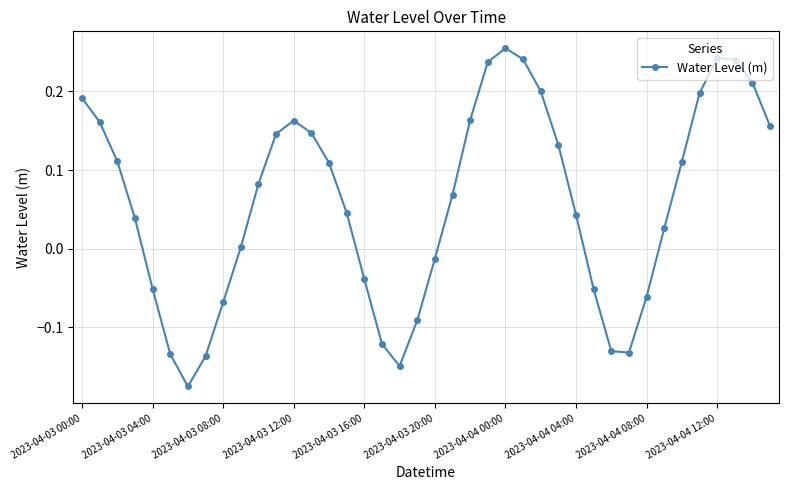

What is the difference between the second highest and minimum values?

0.4